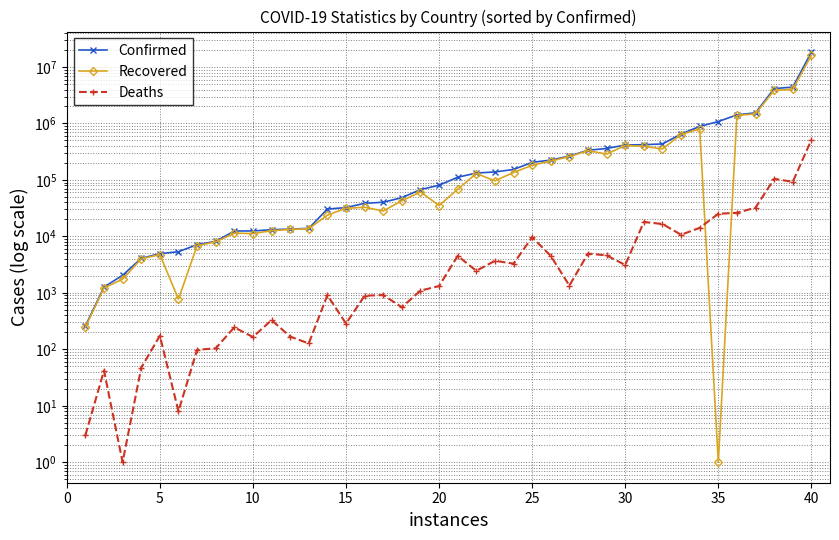

After their last crossing, which series has the higher values: Recovered or Deaths?

Recovered